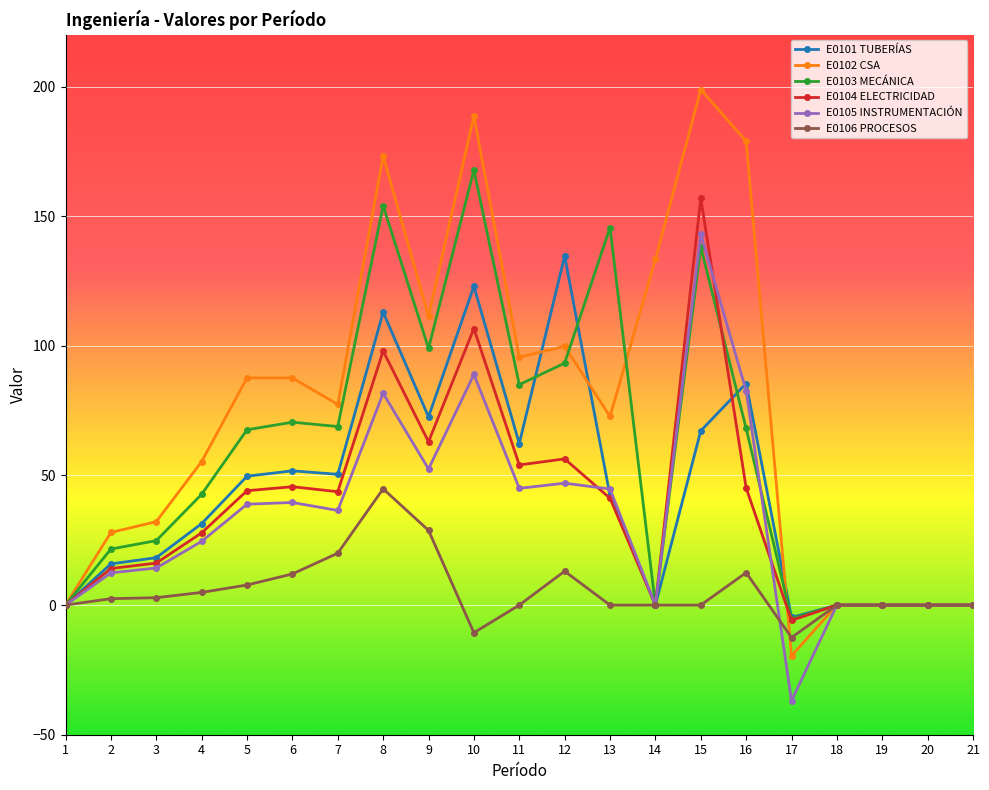

How many categories are shown in the chart?

21